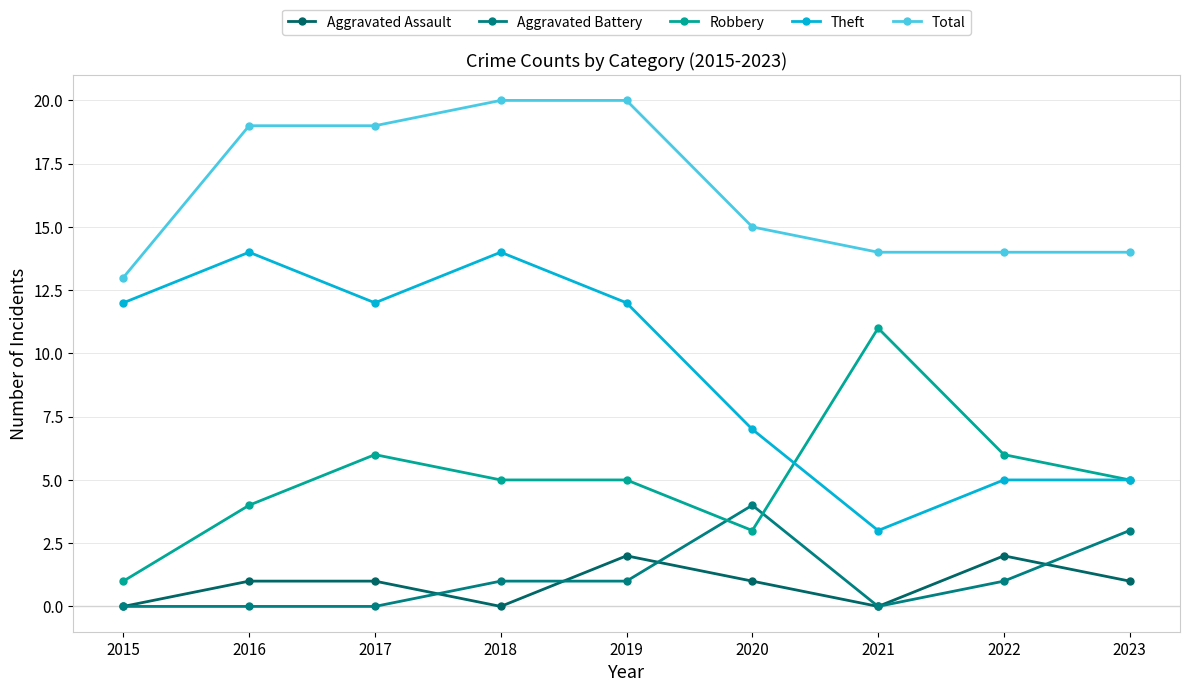

What is the sum of the Aggravated Battery values at 2016 and 2019?

1